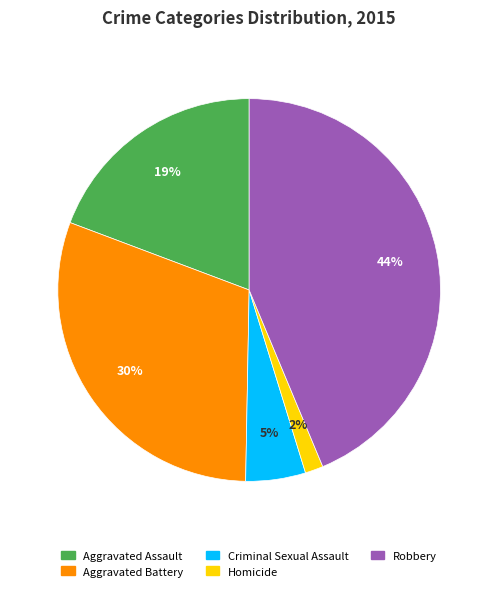

To the nearest percent, what is the average slice percentage?

20%